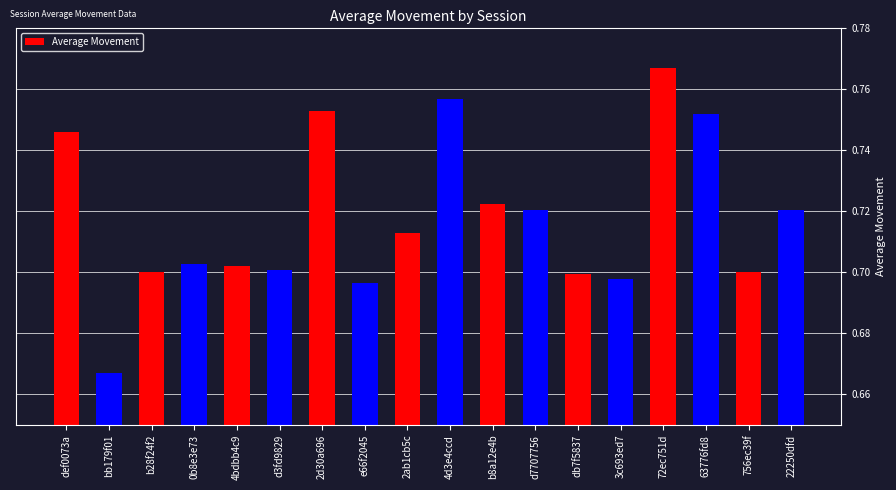

Between 4d3e4ccd and d3fd9829, which is larger?

4d3e4ccd